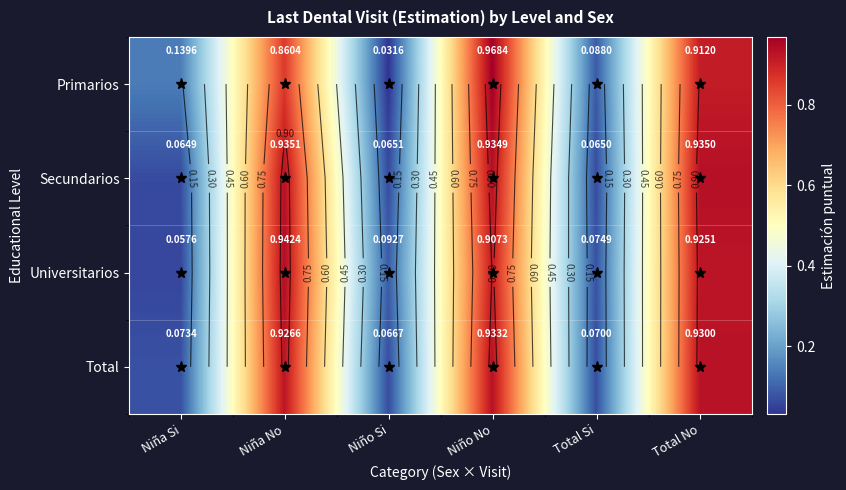

At which category does the chart reach its minimum across all series?

Niño Si